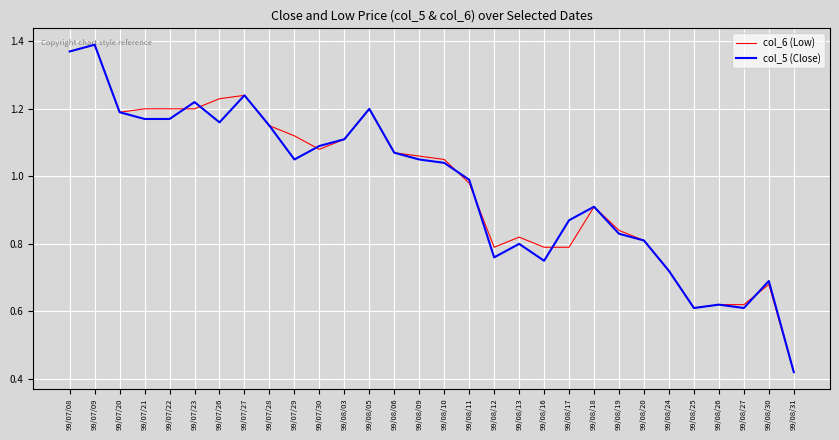

What position from the left is 99/07/28?

9